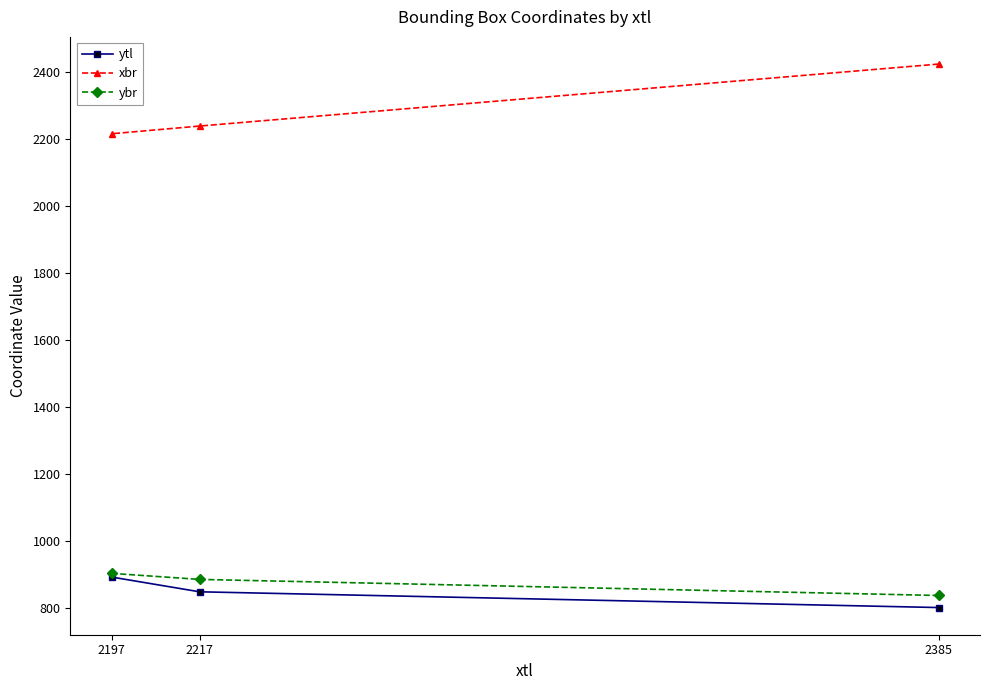

The ybr series shows 838 at 2385. True or false?

True